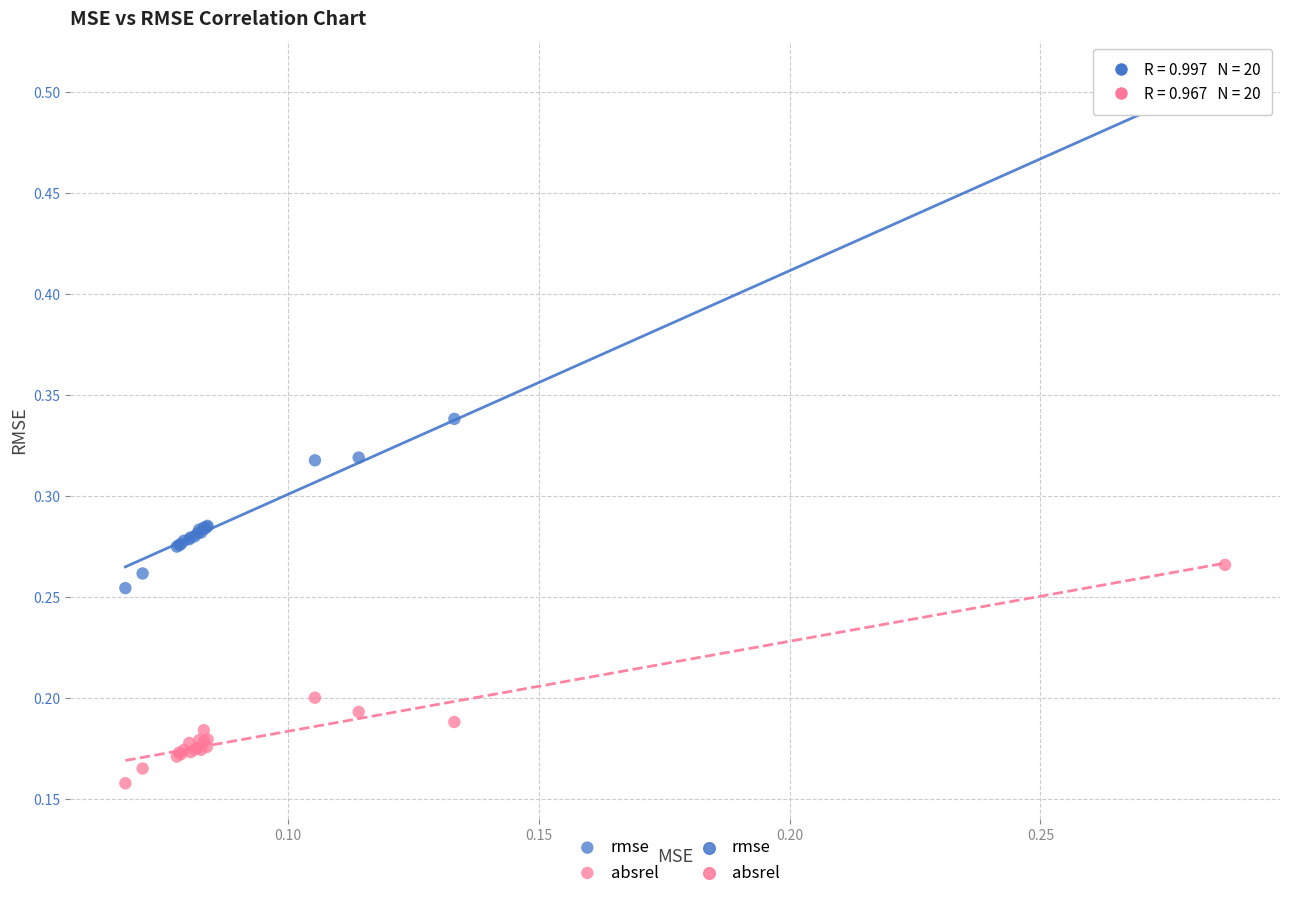

Which series has the largest Y range (max minus min)?

rmse